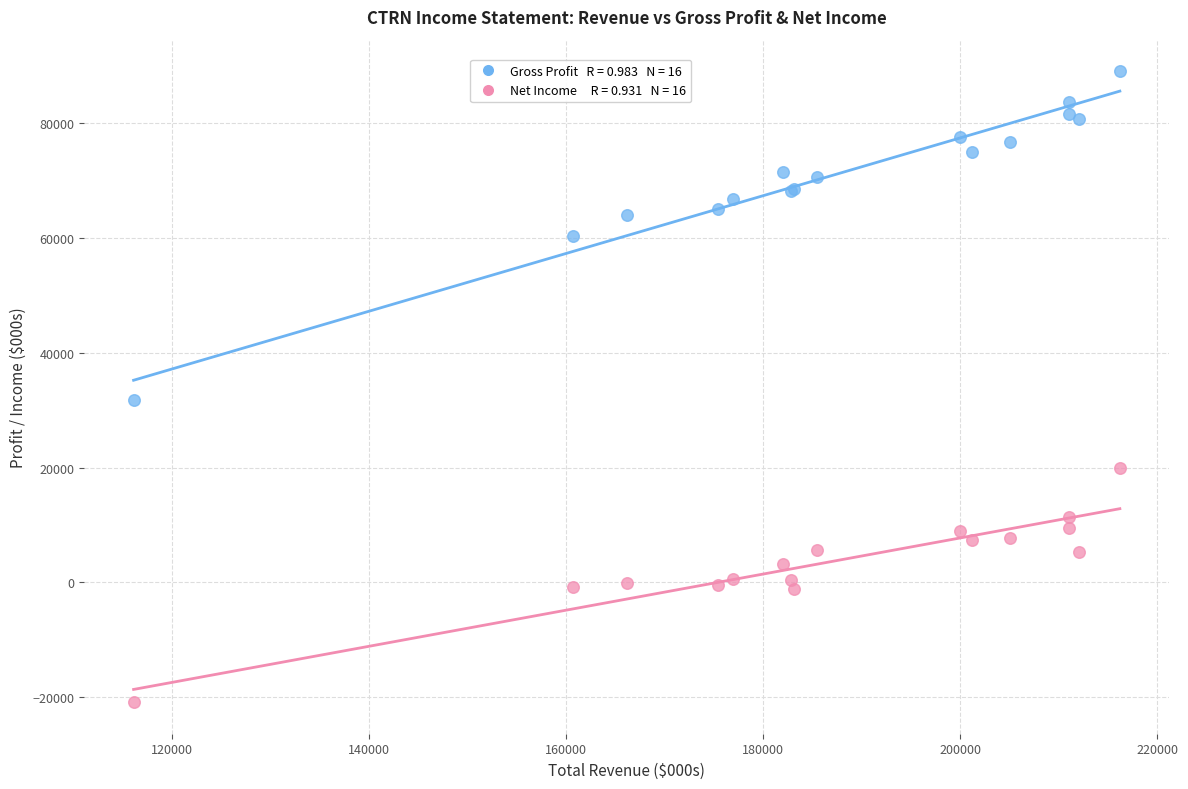

Across all series, what Y value is closest to 34100?

31700